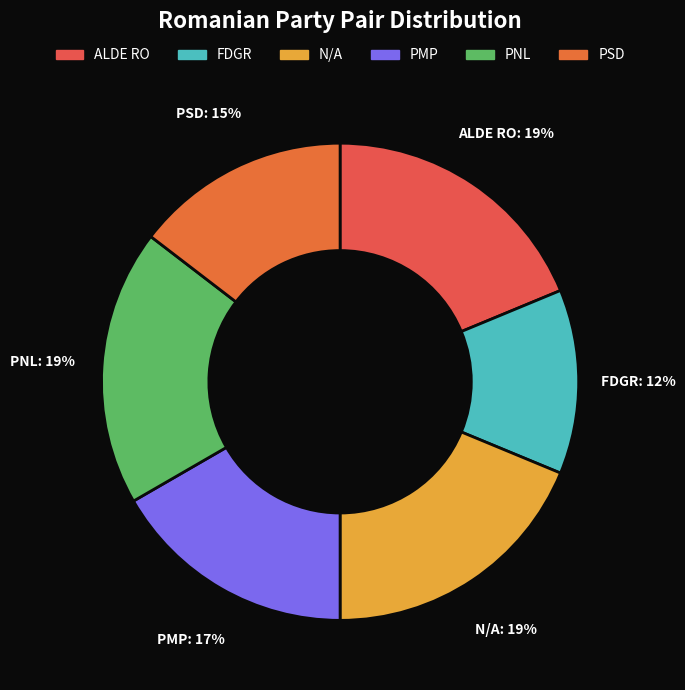

To the nearest percent, what is the difference between the PMP and ALDE RO slice percentages?

2%